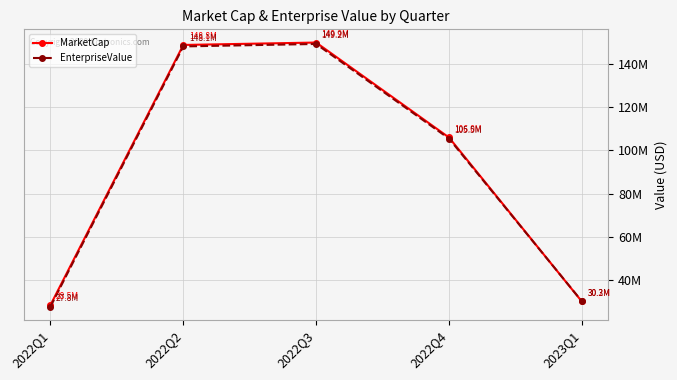

What is the label of the 5th point from the right?

2022Q1